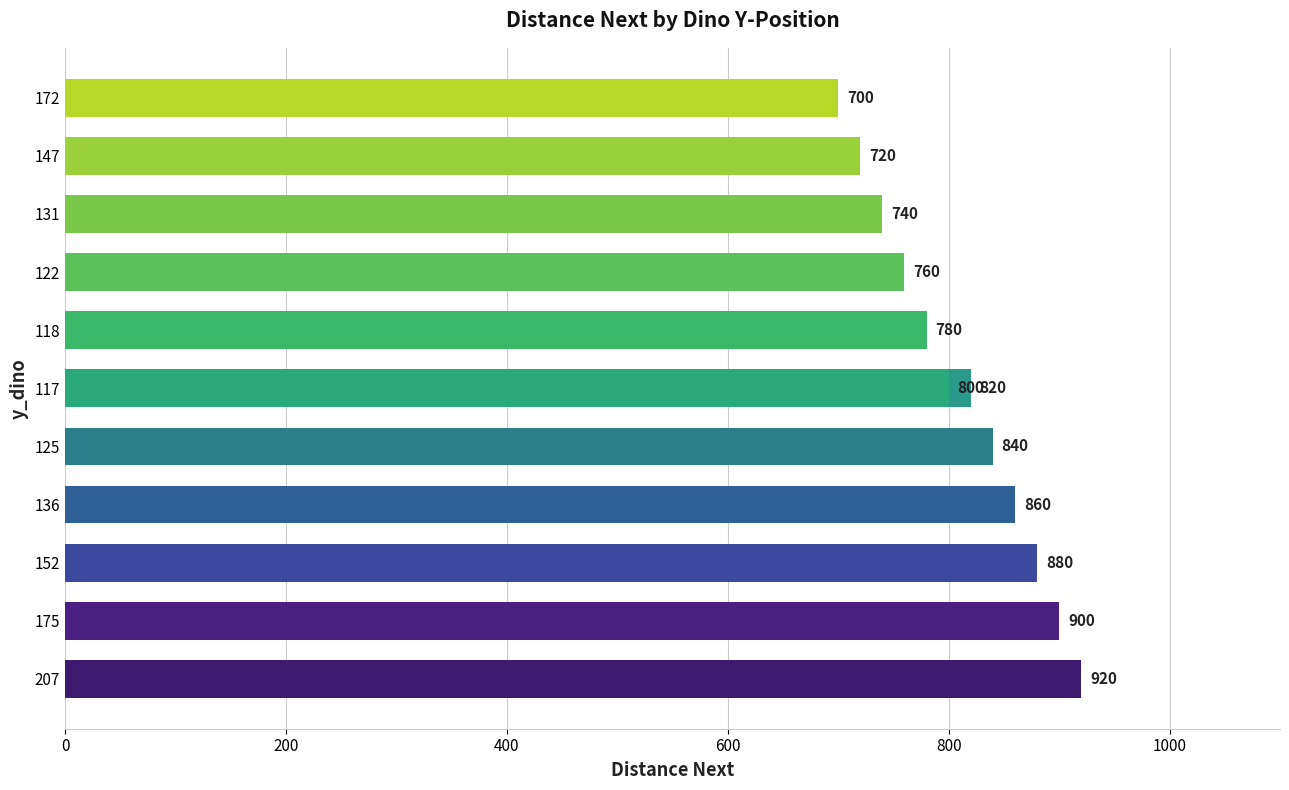

What is the maximum value shown in the chart?

920